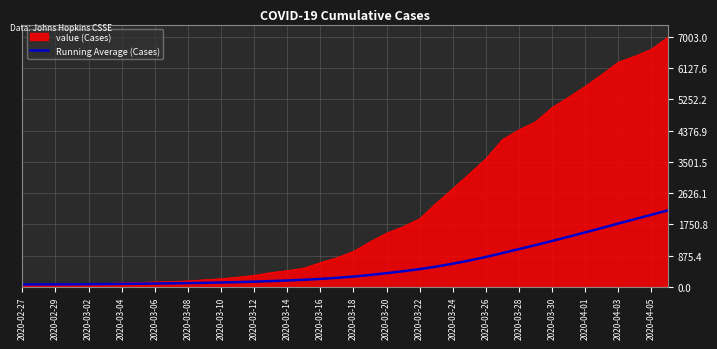

List the series in order of their overall mean, lowest first.

Running Average (Cases), value (Cases)